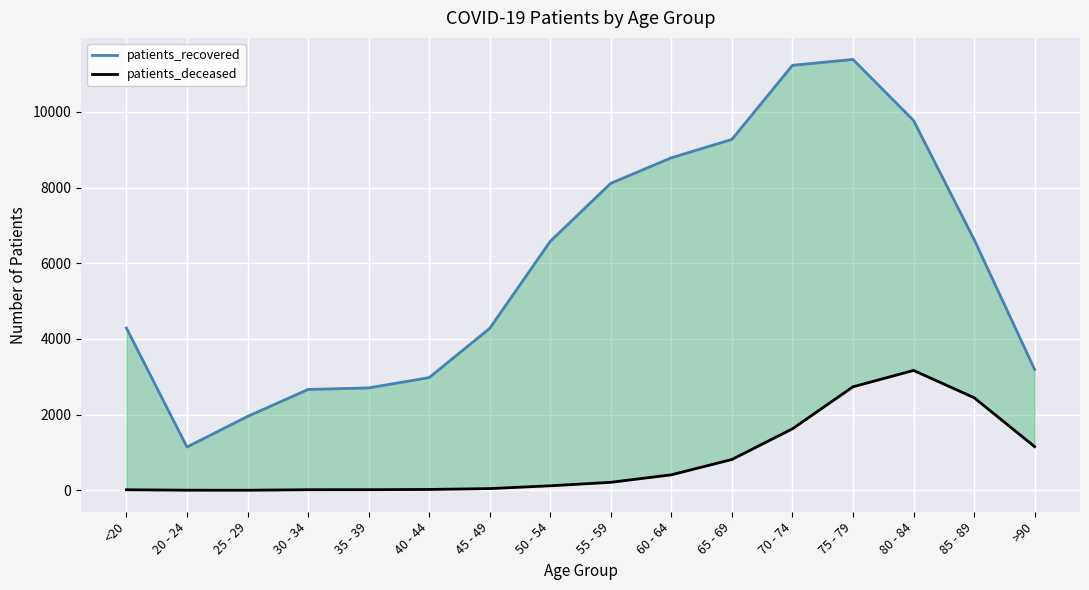

The value of patients_deceased at 70 - 74 is 1626. True or false?

True